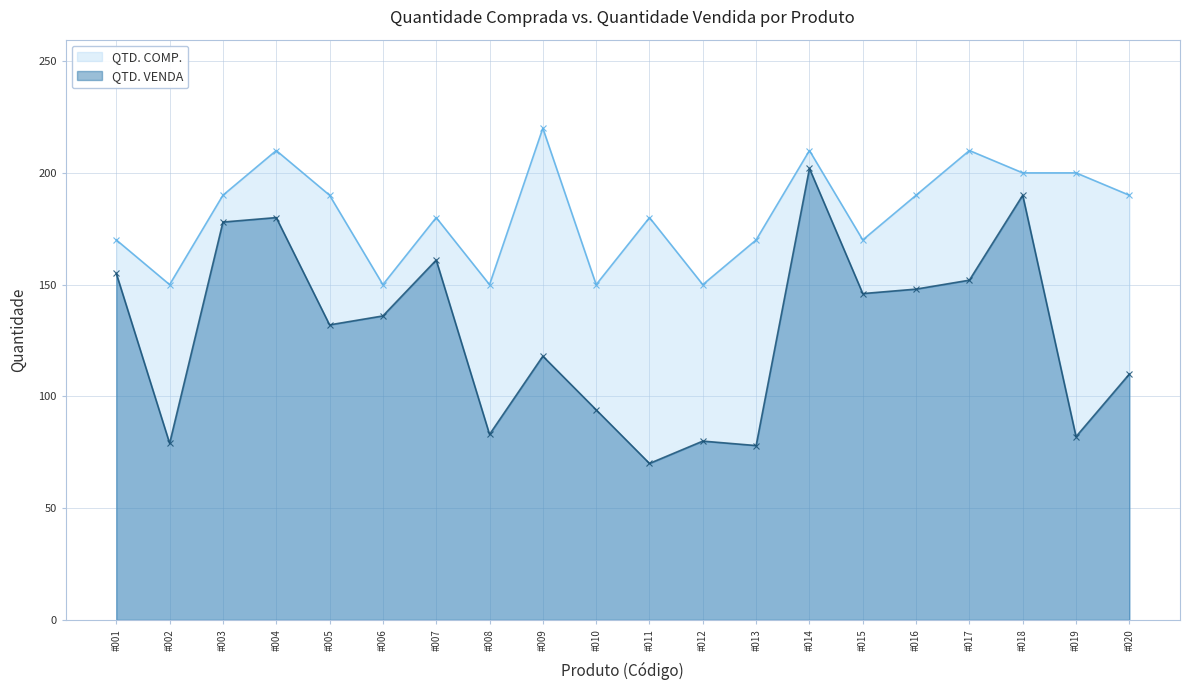

Which has a higher value, #019 or #018?

#019